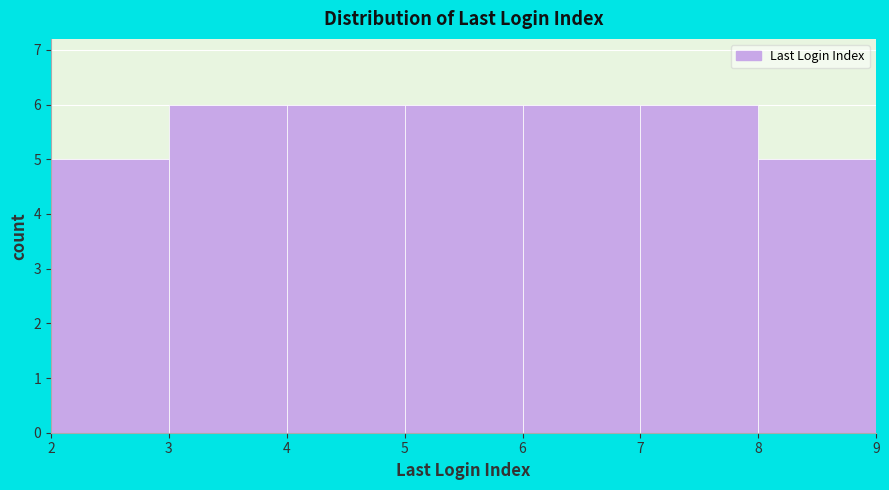

Reading left to right, transcribe this chart: for each bar, give the range it covers on the x-axis and its height. The values are not printed on the chart, so give them approximately, as read against the axis.

2 to 3: 5
3 to 4: 6
4 to 5: 6
5 to 6: 6
6 to 7: 6
7 to 8: 6
8 to 9: 5